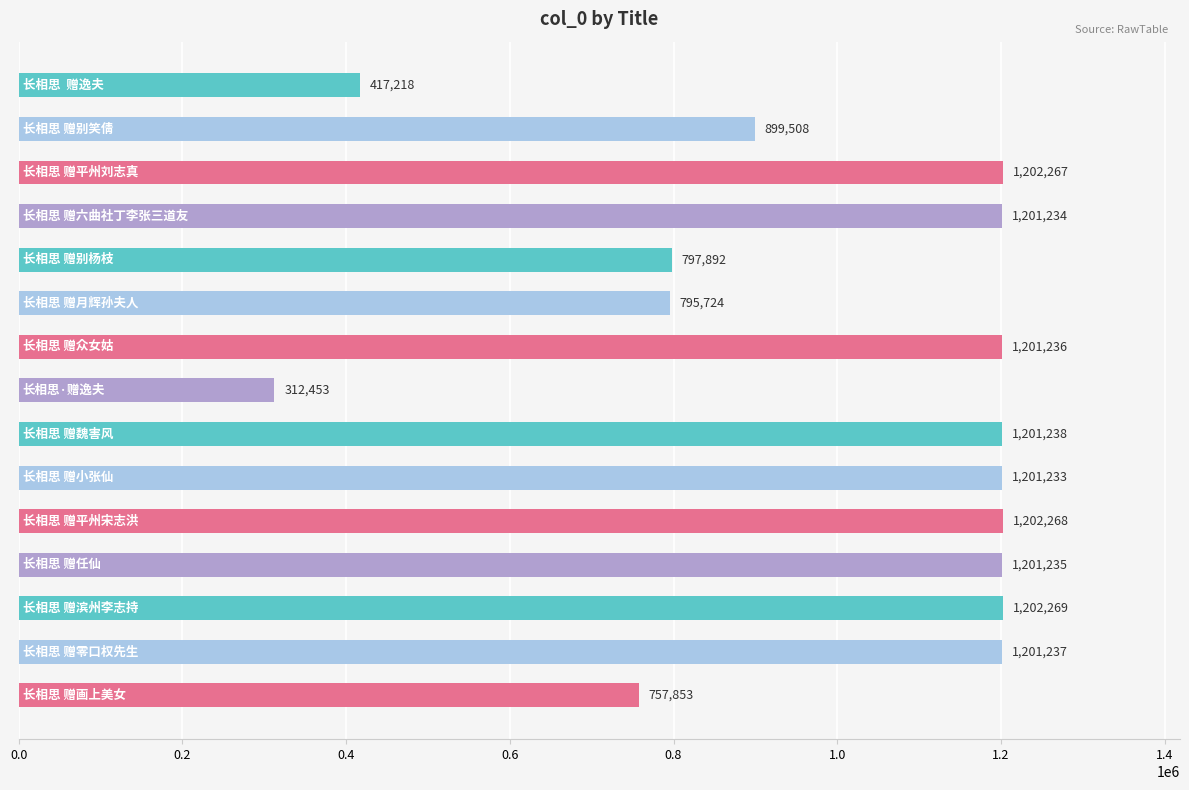

What is the smallest value displayed?

312453